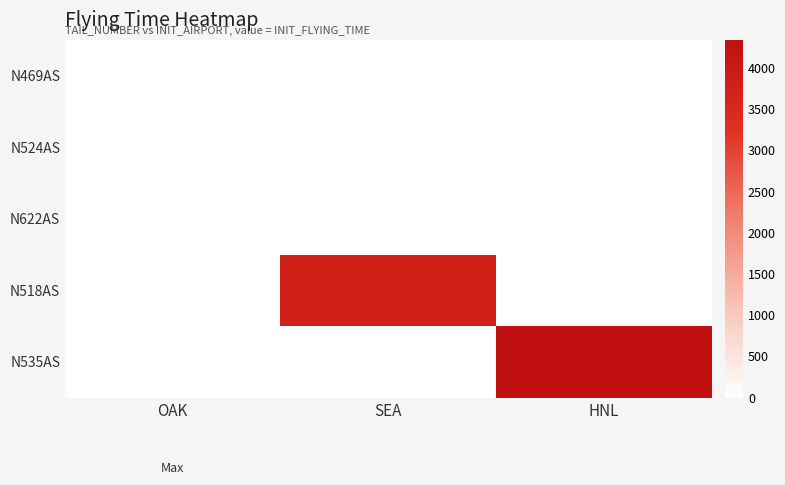

Reading right to left, what are all the values shown in this chart?

N469AS: HNL=0	SEA=0	OAK=0
N524AS: HNL=0	SEA=0	OAK=0
N622AS: HNL=0	SEA=0	OAK=0
N518AS: HNL=0	SEA=3796	OAK=0
N535AS: HNL=4339	SEA=0	OAK=0